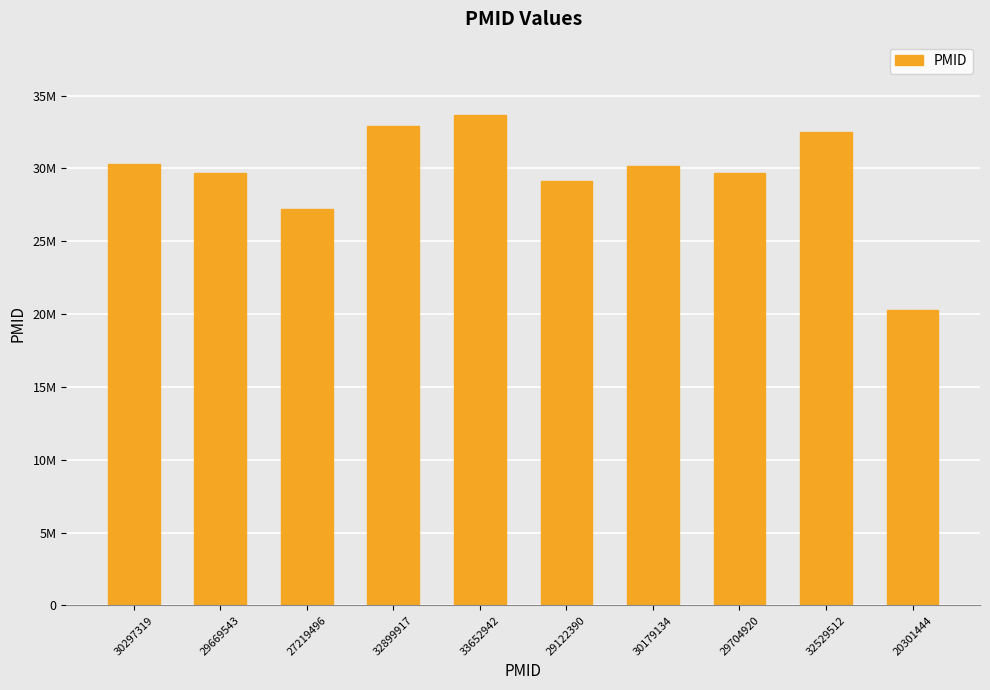

What is the approximate value at 30179134, to the nearest 50?

30179150